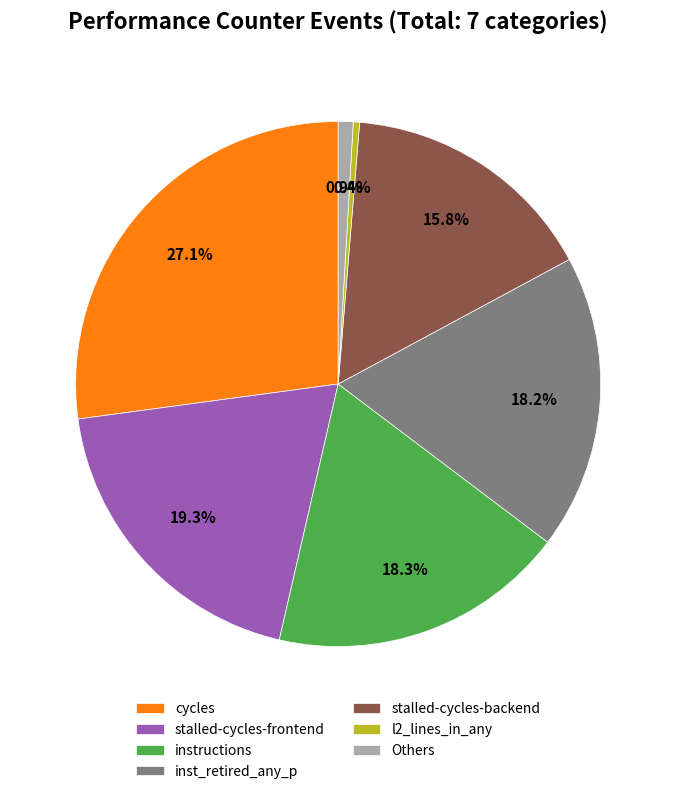

Does any single category account for the majority?

No